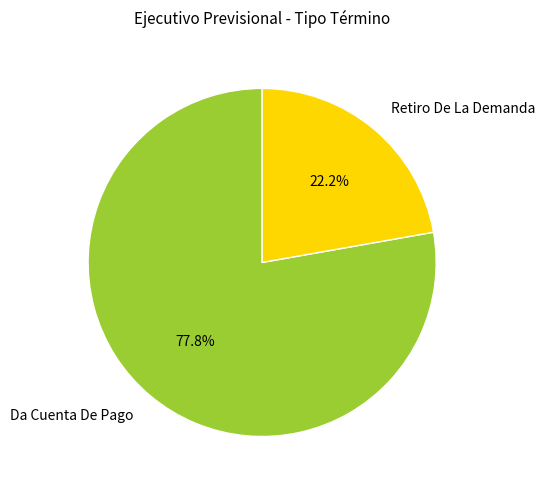

What is the total percentage of Retiro De La Demanda and Da Cuenta De Pago?

100.0%